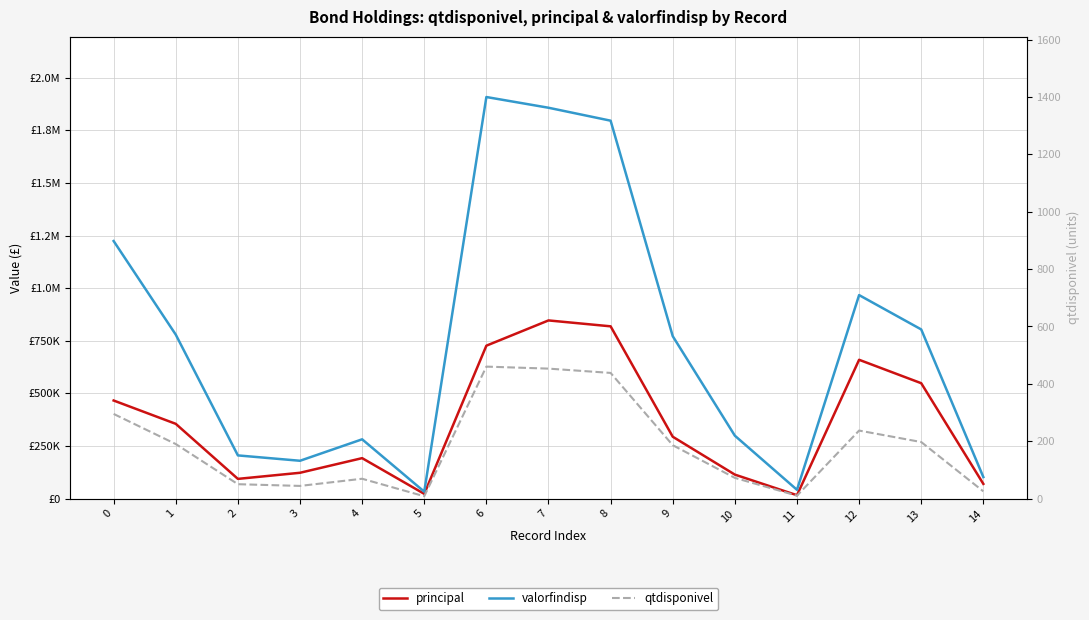

Rank the series by their maximum value, from highest to lowest.

valorfindisp, principal, qtdisponivel